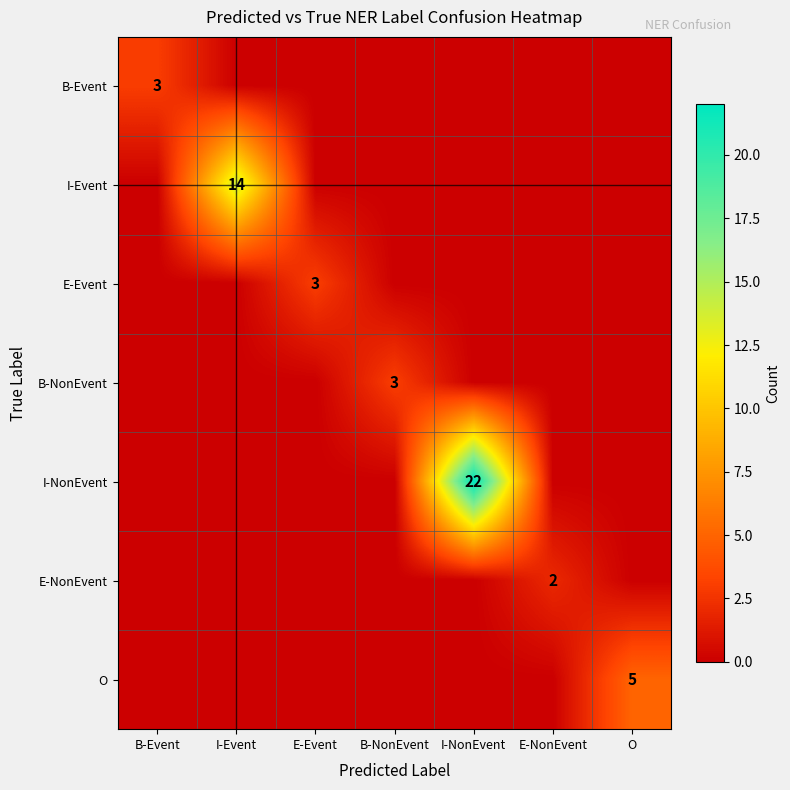

True or false: I-Event has a value of 14 at I-Event.

True